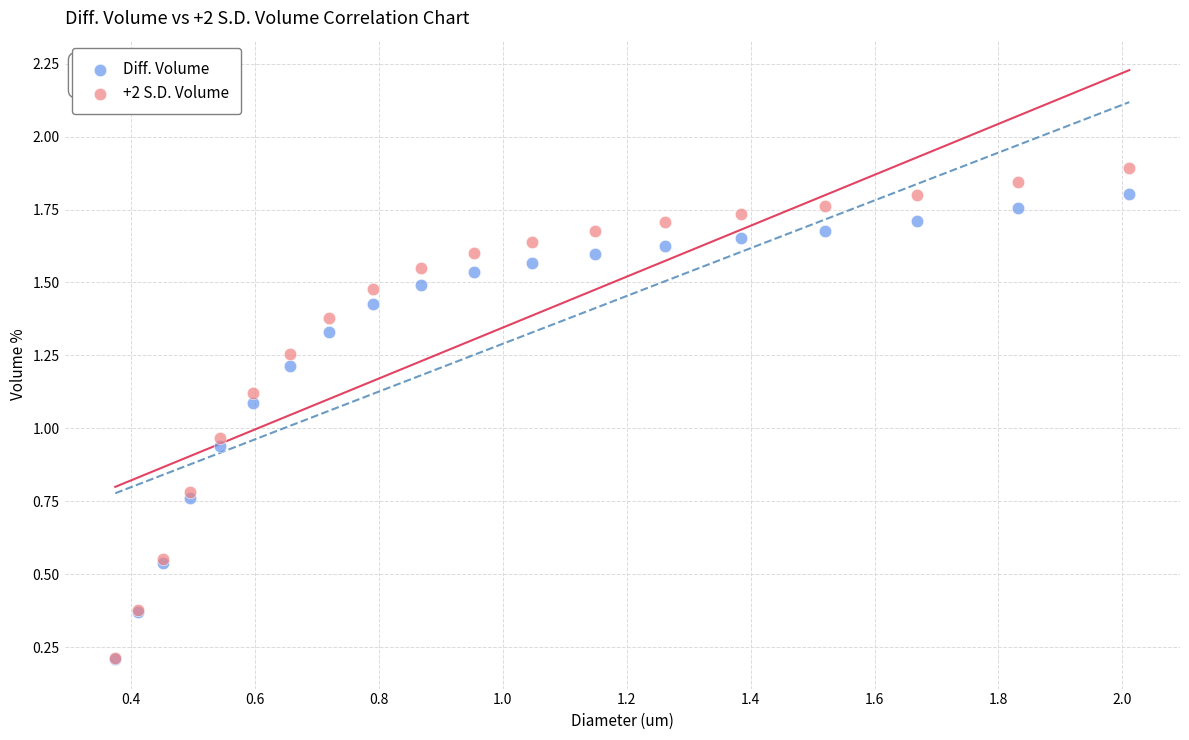

What are all the series names shown in the legend?

Diff. Volume, +2 S.D. Volume